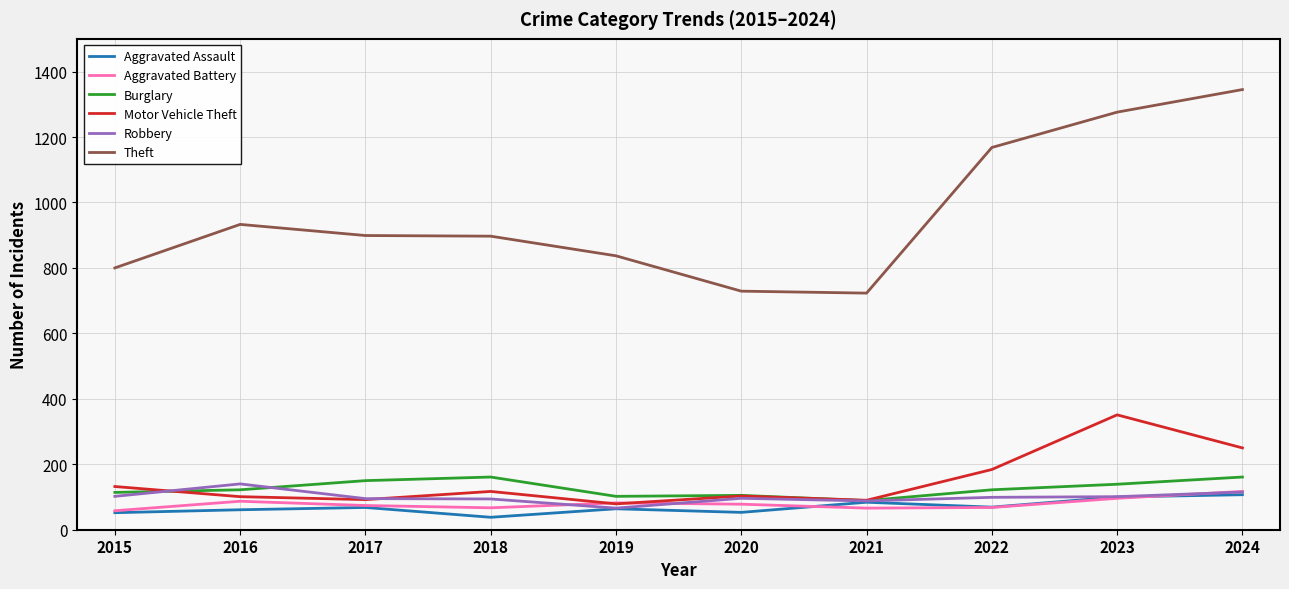

Which category has the lowest value across all series?

2018